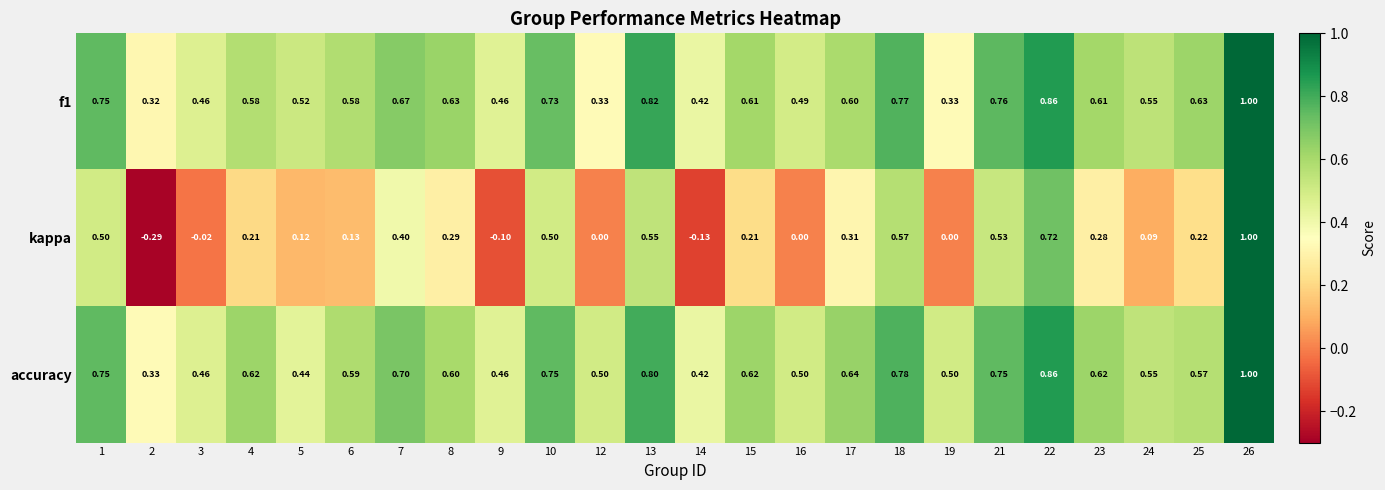

Which series has the widest spread of values?

kappa